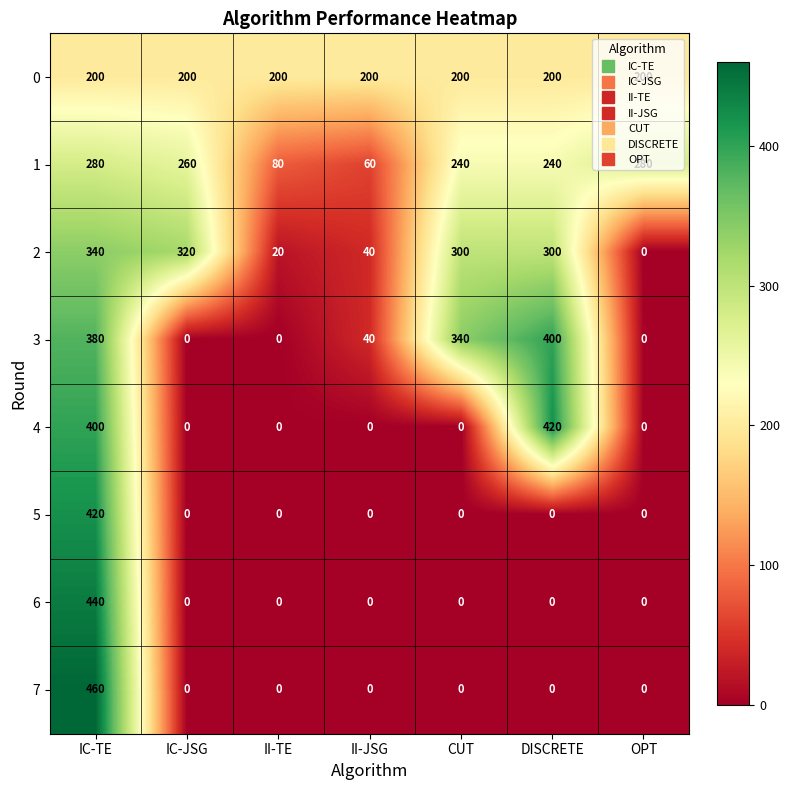

What is the sum of the 1 values at II-JSG and OPT?

340